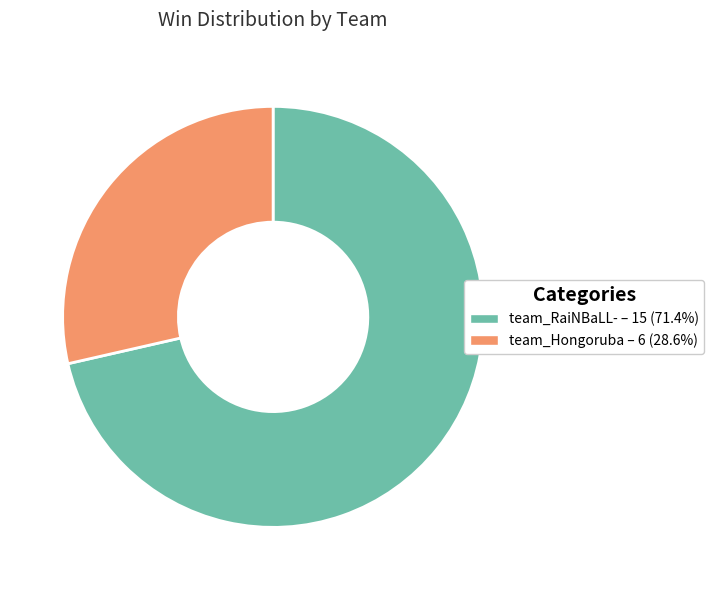

Is there a majority slice in this chart?

Yes